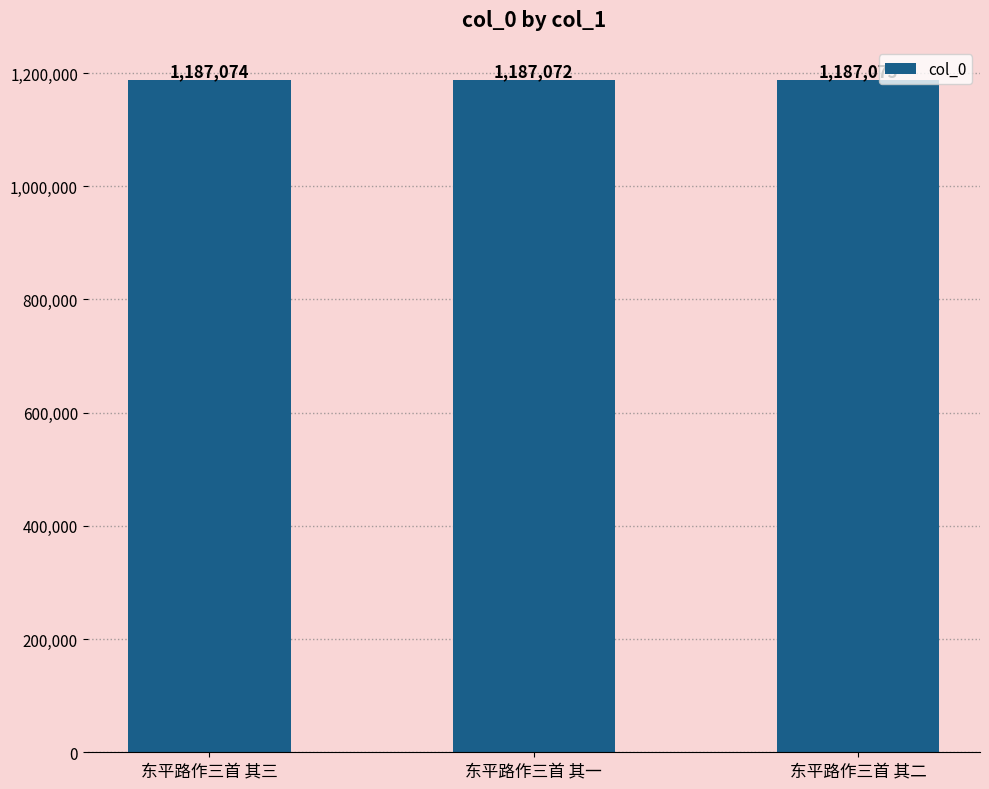

Between 东平路作三首 其一 and 东平路作三首 其三, which is larger?

东平路作三首 其三